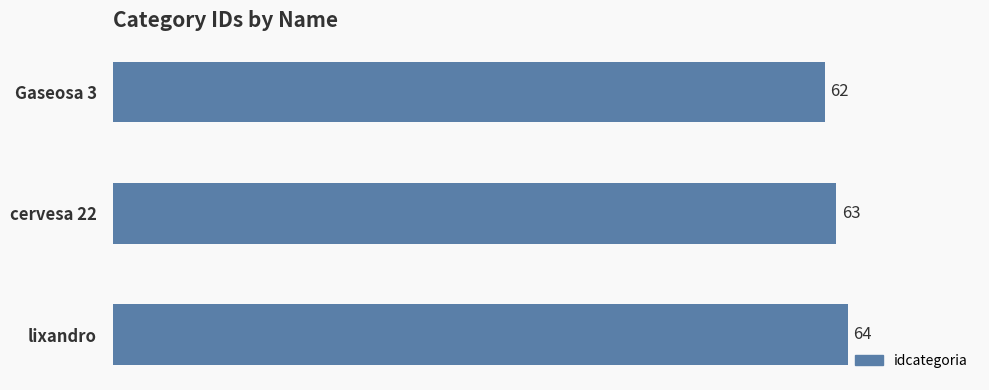

The chart shows a value of 84 at lixandro. True or false?

False